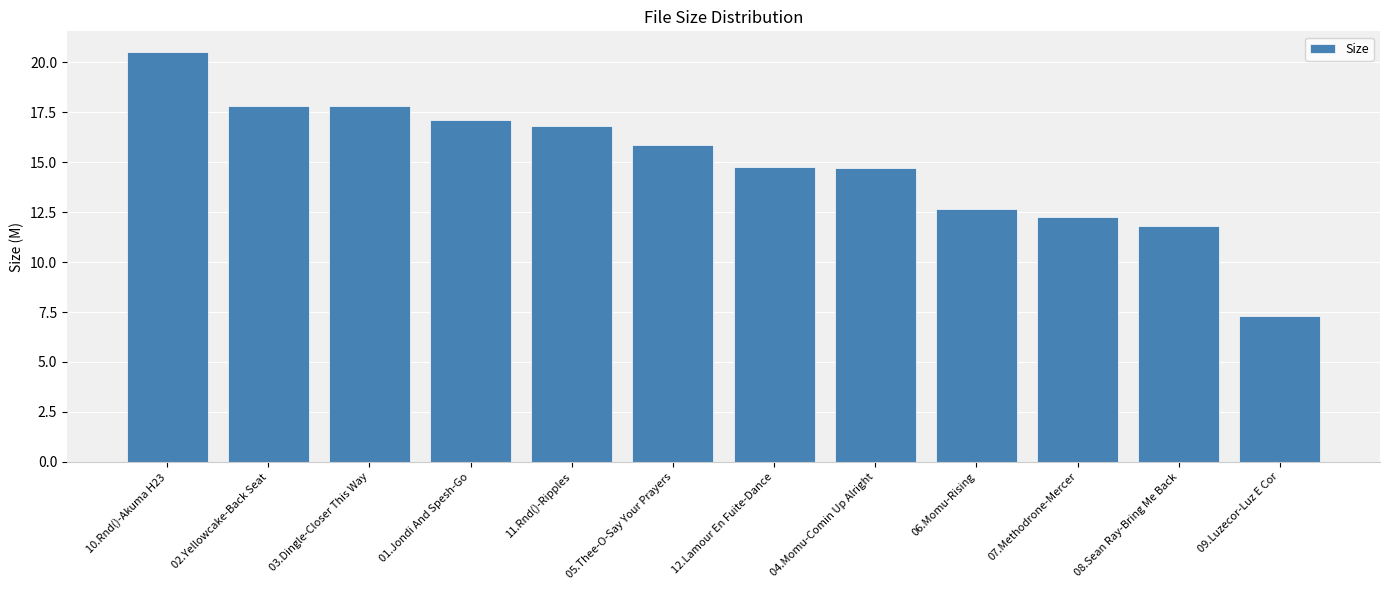

What is the sum of the values at 09.Luzecor-Luz E Cor and 12.Lamour En Fuite-Dance?

22.0